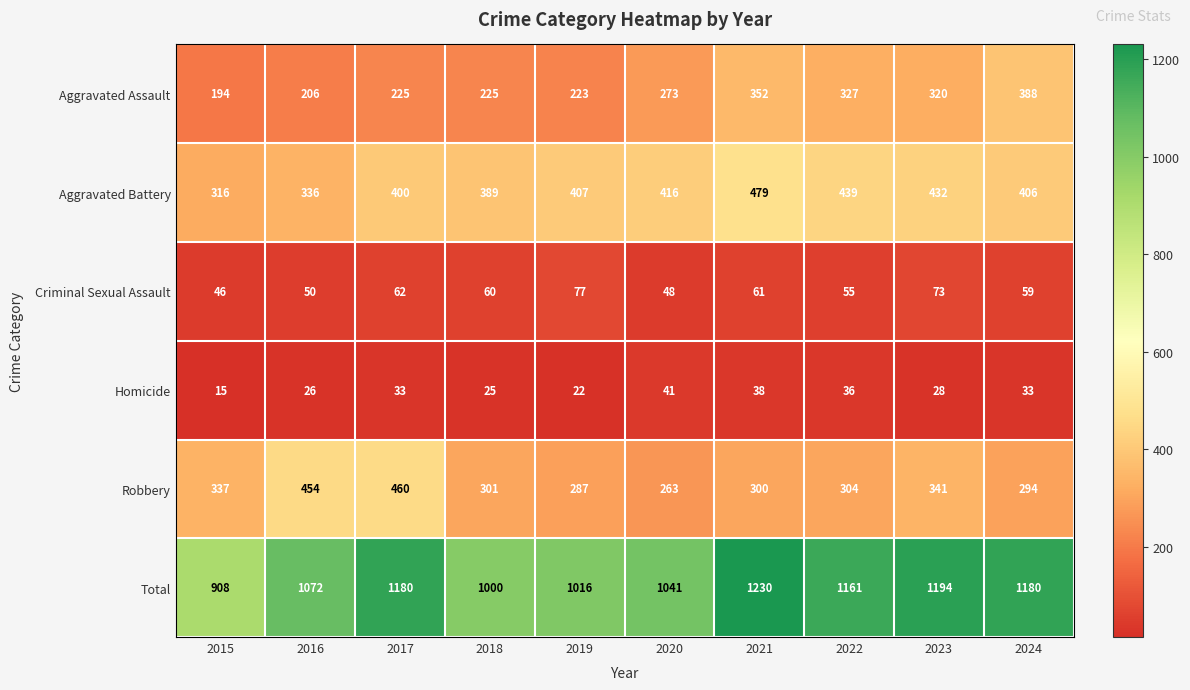

List the series in order of their peak value, lowest first.

Homicide, Criminal Sexual Assault, Aggravated Assault, Robbery, Aggravated Battery, Total